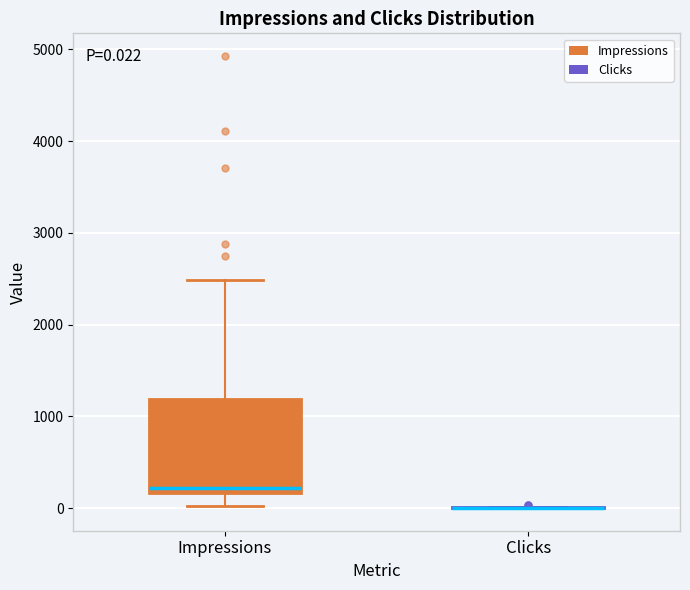

Which box is the tallest, from its lower edge to its upper edge?

Impressions